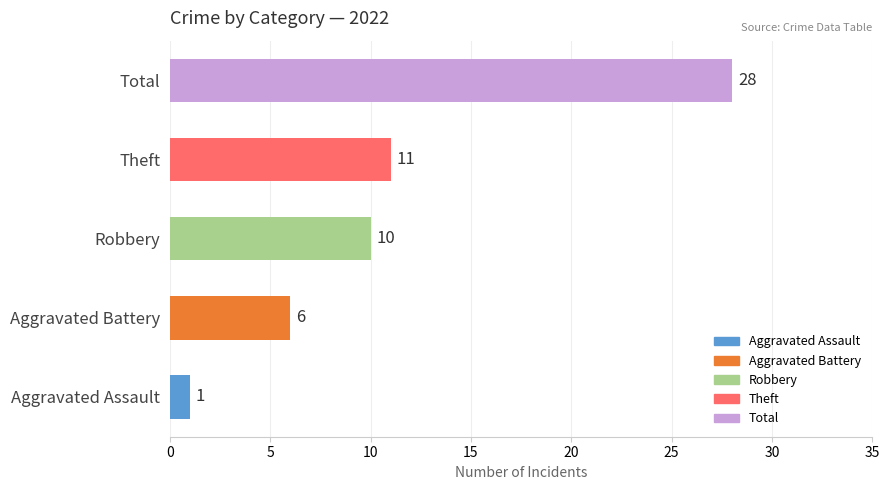

Does the chart contain stacked bars?

No